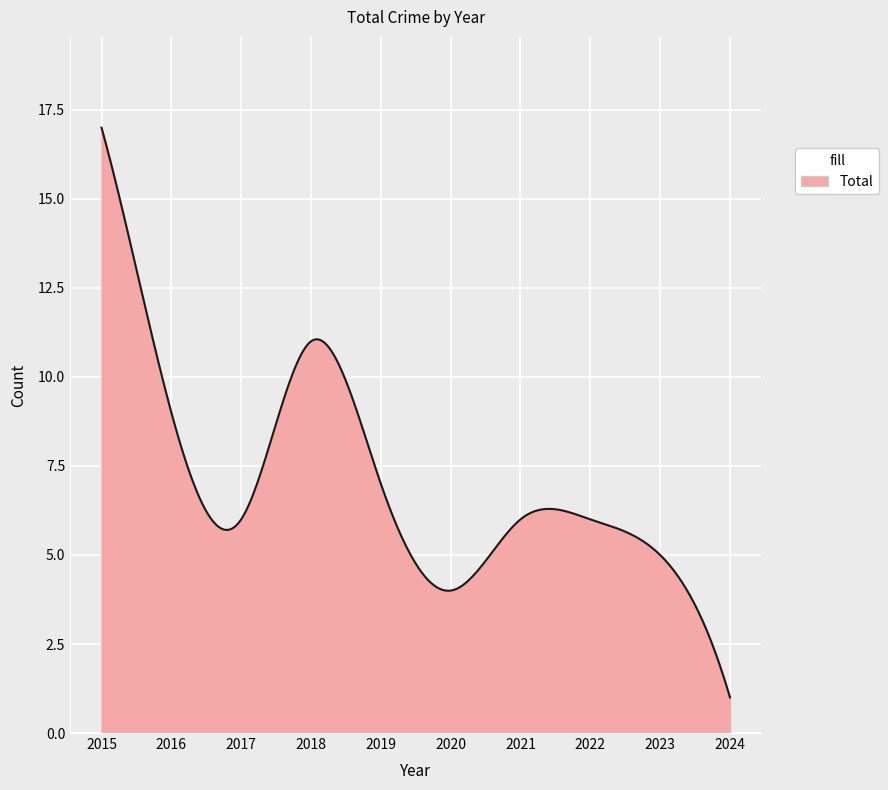

What is the minimum value shown in the chart?

1.0